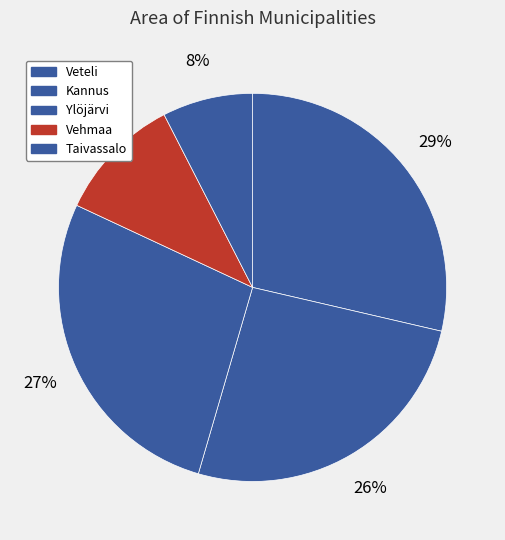

To the nearest percent, what portion does Taivassalo represent?

8%